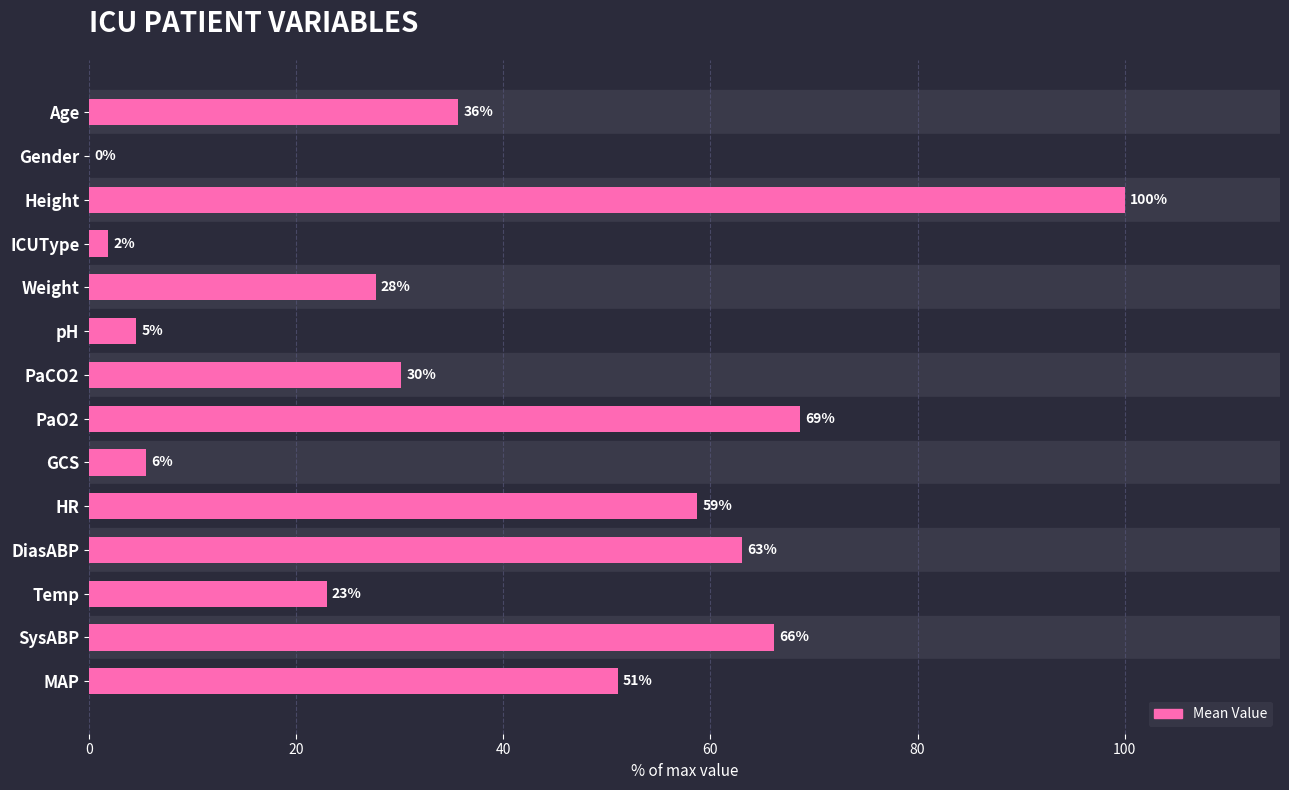

Where is the data nearest to the value 50?

MAP